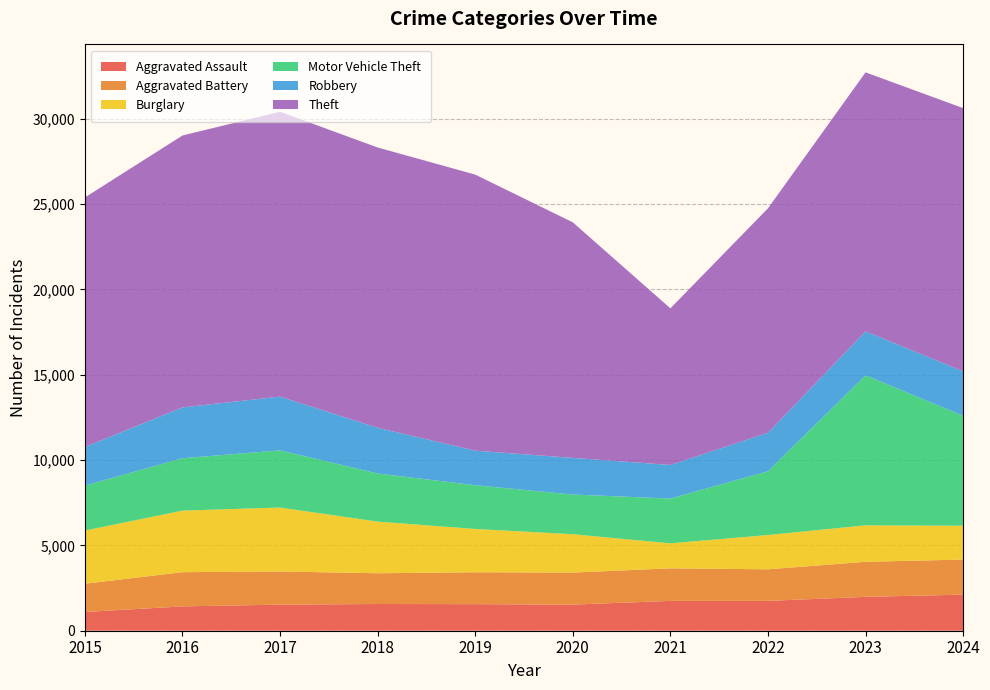

Reading left to right, extract all data points from this chart.

Aggravated Assault: 1098	1425	1528	1565	1557	1529	1748	1748	1984	2115
Aggravated Battery: 1657	2005	1942	1802	1868	1878	1907	1851	2054	2054
Burglary: 3113	3607	3747	3026	2537	2247	1465	2008	2138	1982
Motor Vehicle Theft: 2637	3069	3351	2821	2563	2326	2624	3734	8787	6446
Robbery: 2262	2980	3149	2677	2024	2147	1968	2257	2575	2603
Theft: 14619	15930	16690	16422	16176	13801	9177	13150	15177	15420